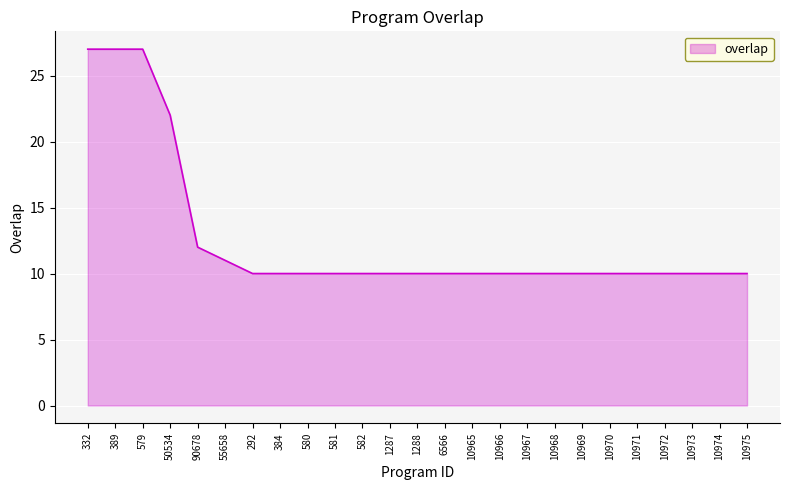

The value at 10972 is 10. True or false?

True